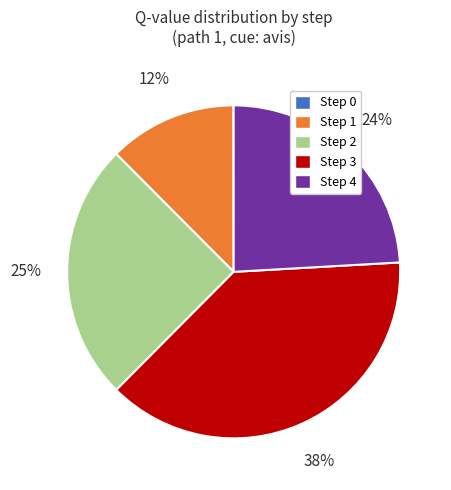

To the nearest percent, what percentage of the pie is Step 1?

12%